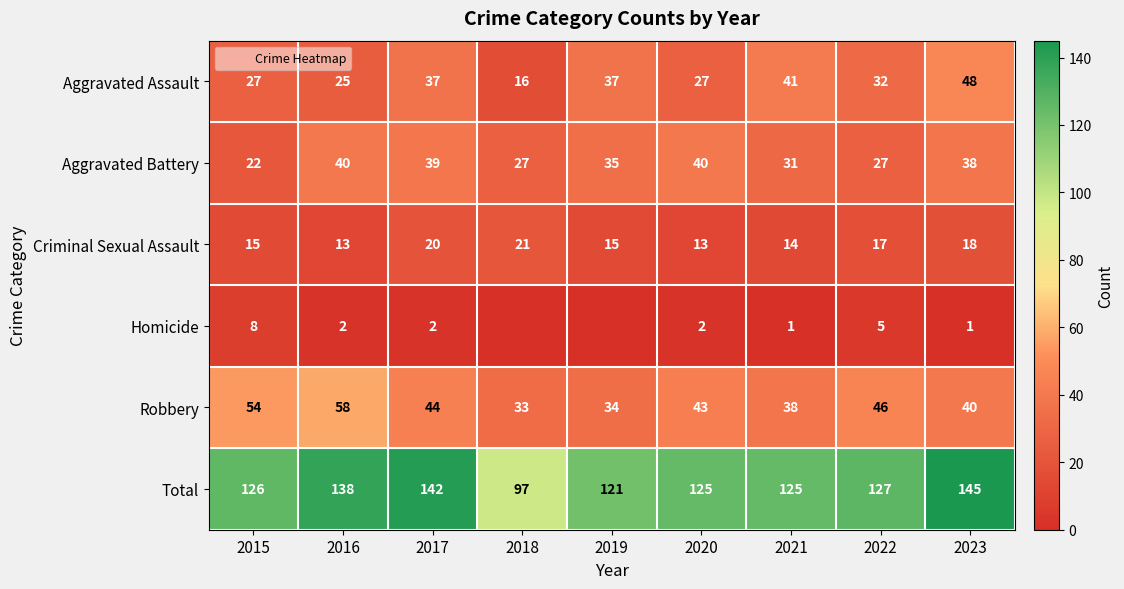

How many values in the Total series are below 126?

4